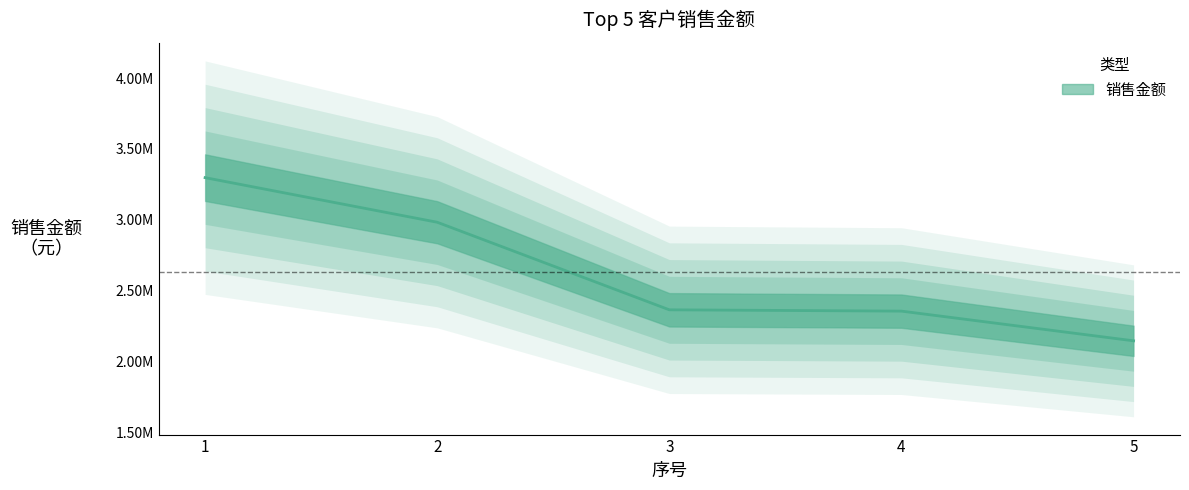

What is the sum of all values?

13142260.0